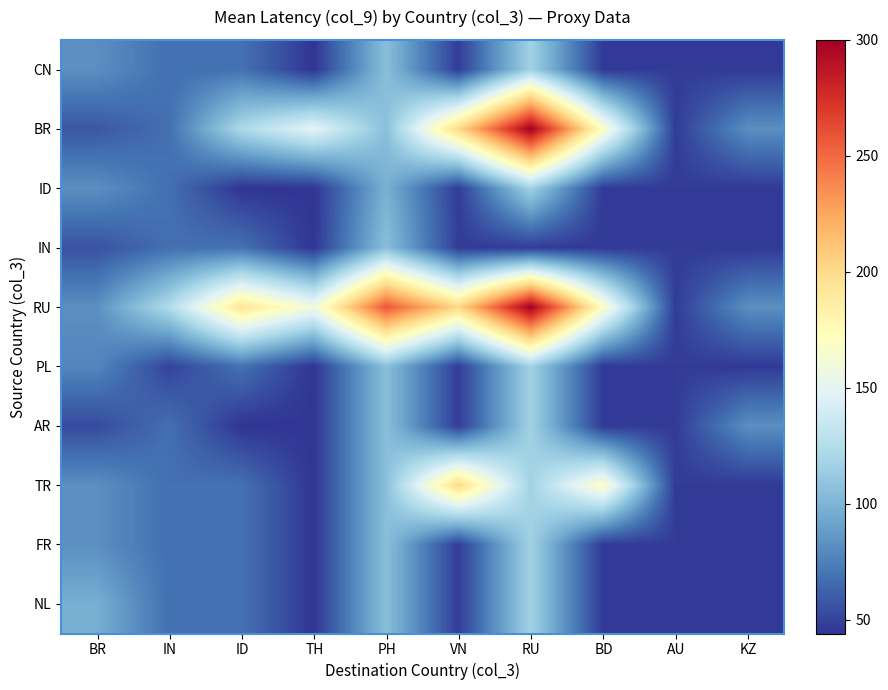

List the series in order of their peak value, lowest first.

IN, CN, ID, PL, AR, FR, NL, TR, BR, RU